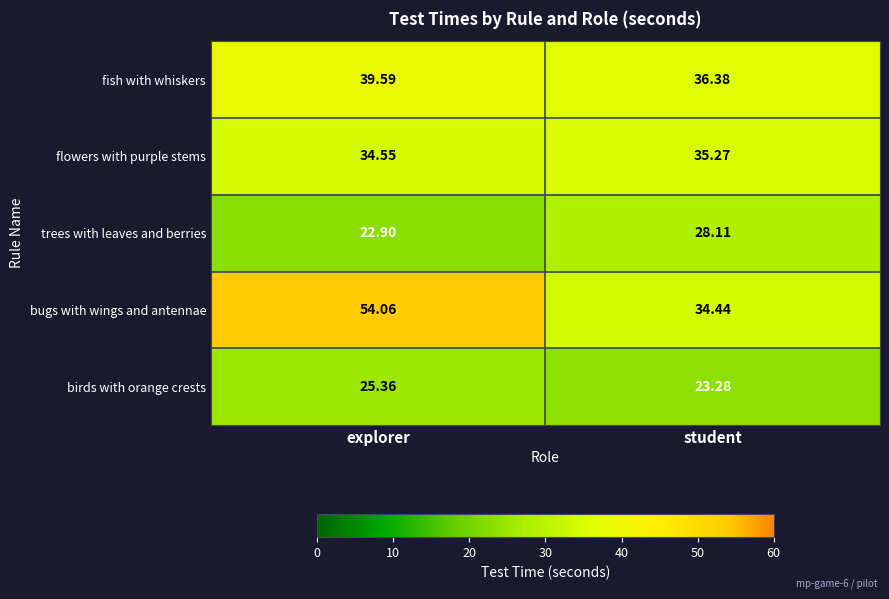

Which series has the largest range (max minus min)?

bugs with wings and antennae